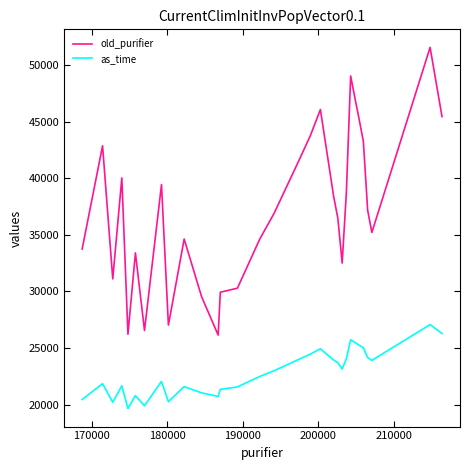

What is the highest value of the as_time series?

27070